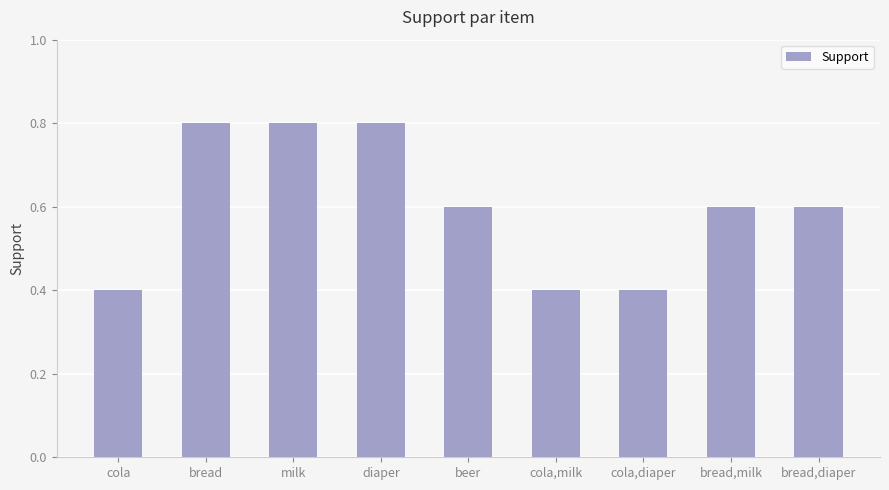

Which has a higher value, bread,milk or milk?

milk